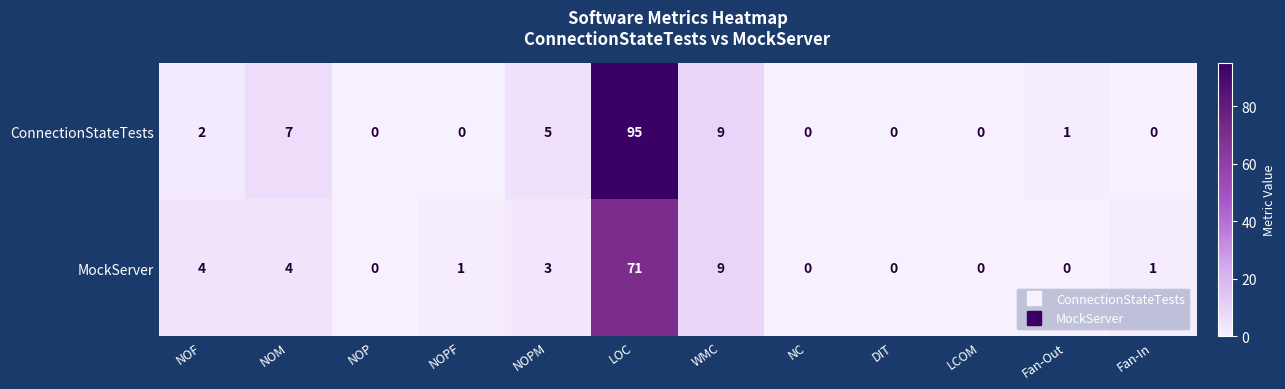

True or false: ConnectionStateTests has a value of 0 at LCOM.

True